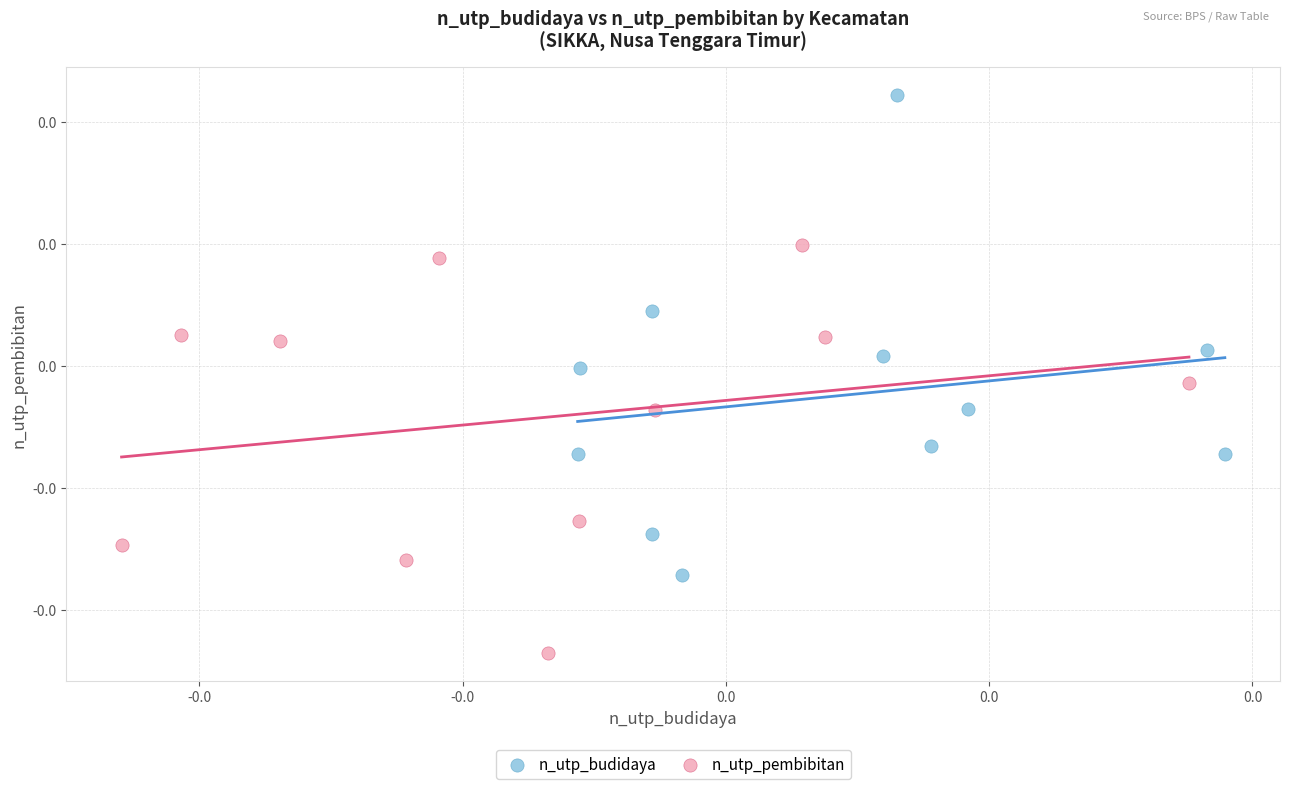

What are all the series names shown in the legend?

n_utp_budidaya, n_utp_pembibitan